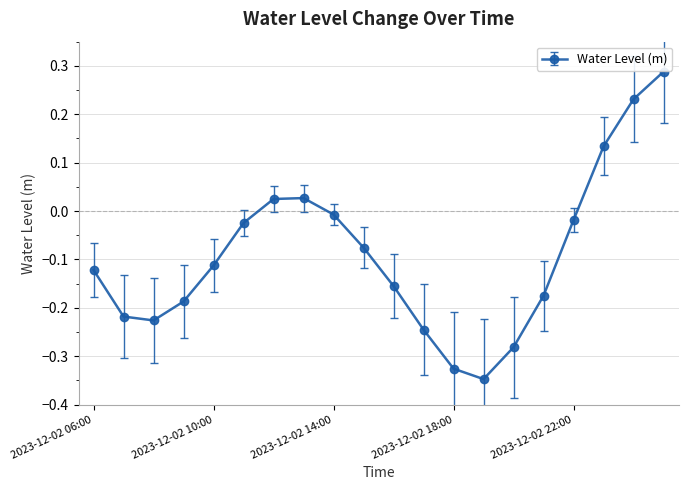

True or false: there are more than 2 points higher than both neighbors.

False